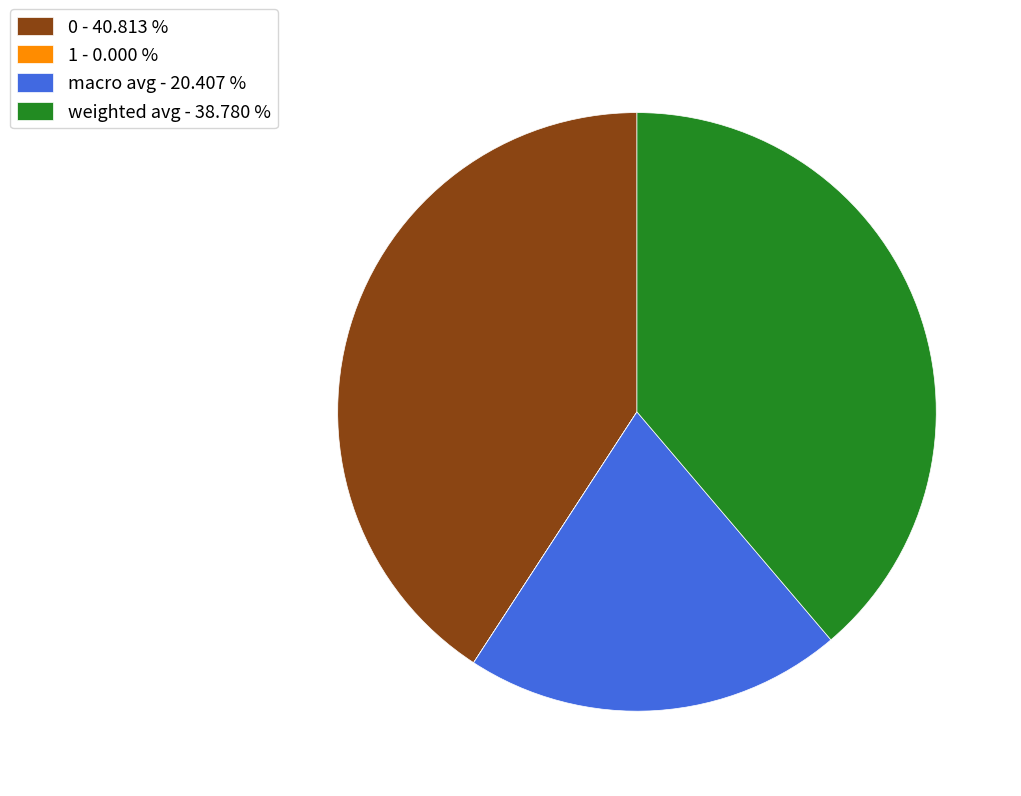

Does any single category account for the majority?

No